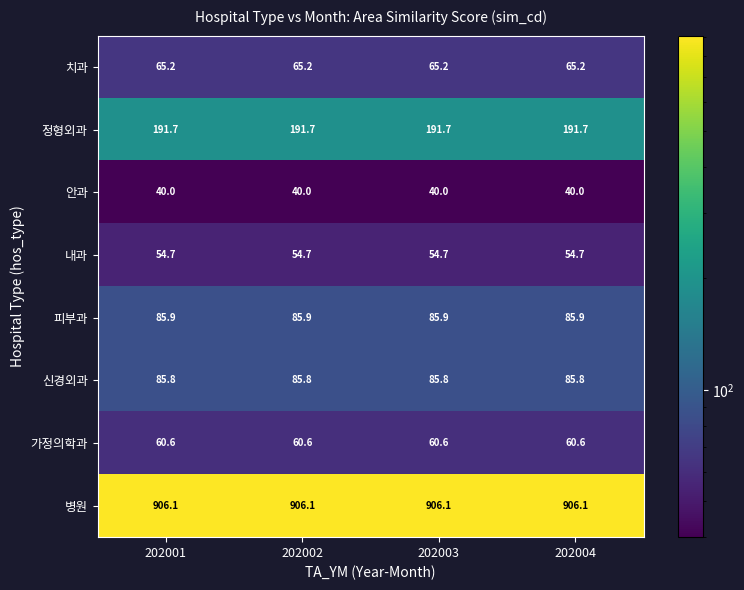

The value of 안과 at 202001 is 40.0. True or false?

True